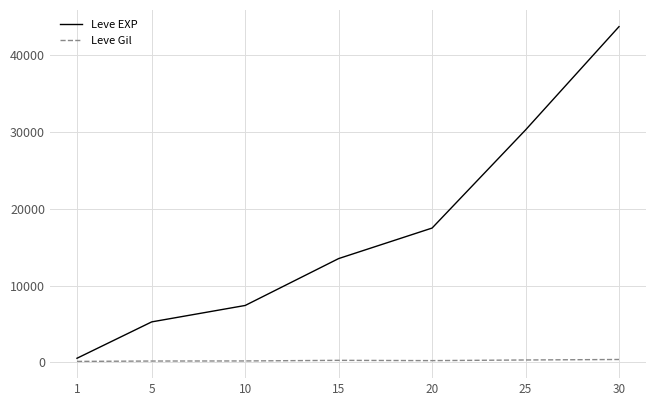

Is the value of Leve EXP at 10 greater than the value of Leve Gil at 15?

Yes